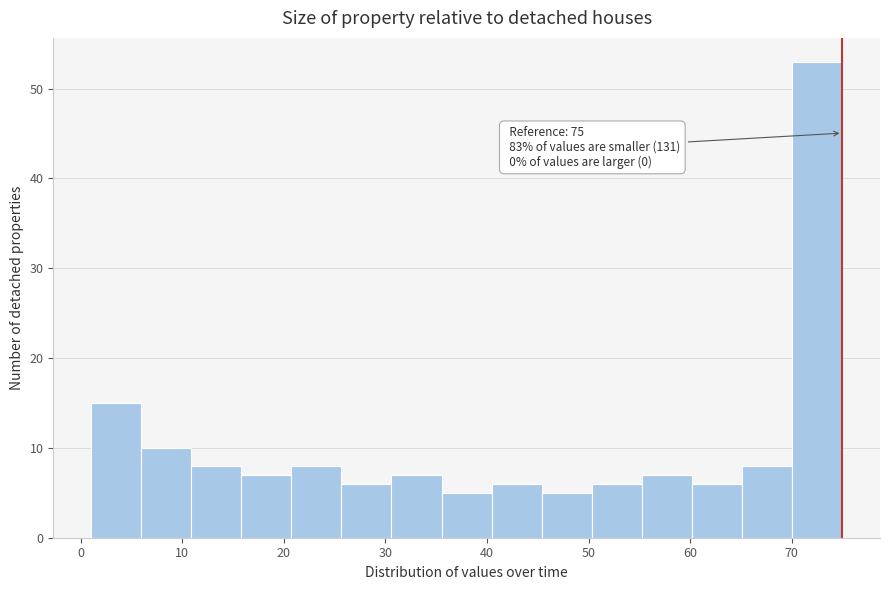

Which range on the x-axis has the tallest bar?

70 to 75